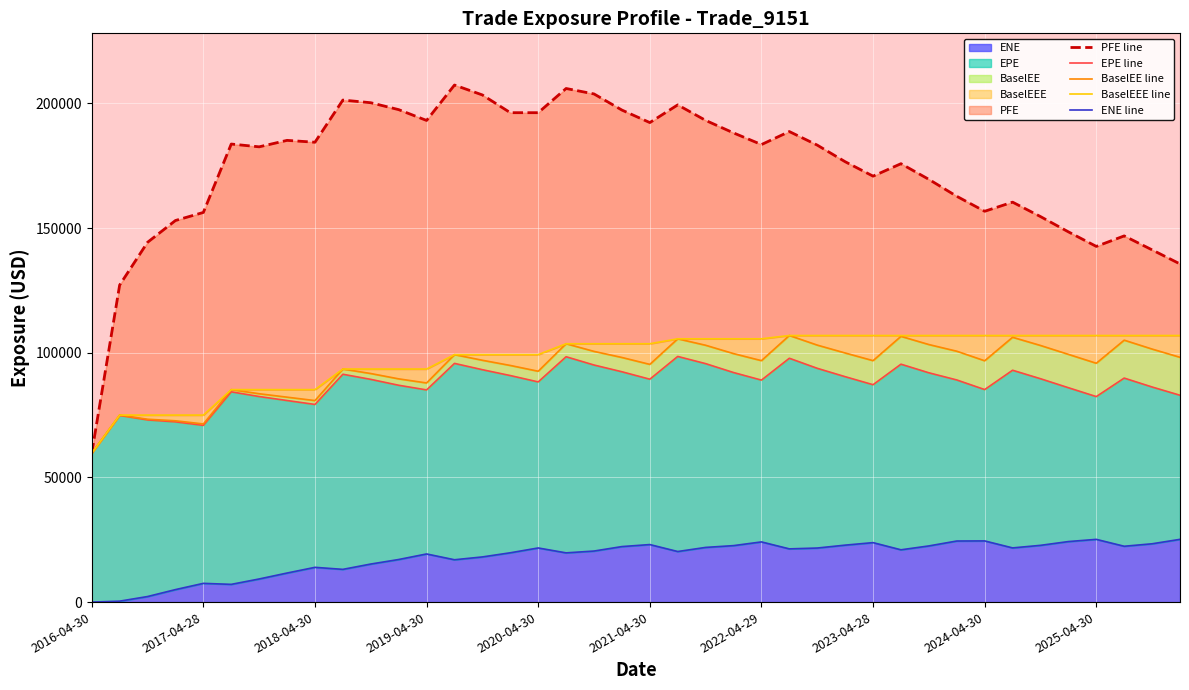

Is the value of BaselEEE line at 2016-04-30 greater than the value of BaselEE line at 33?

No